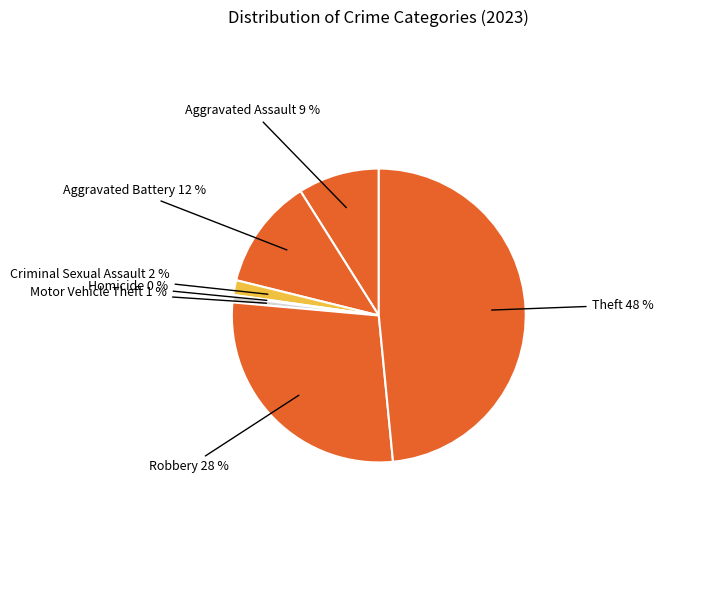

To the nearest percent, what is the combined percentage of Robbery and Theft?

76%